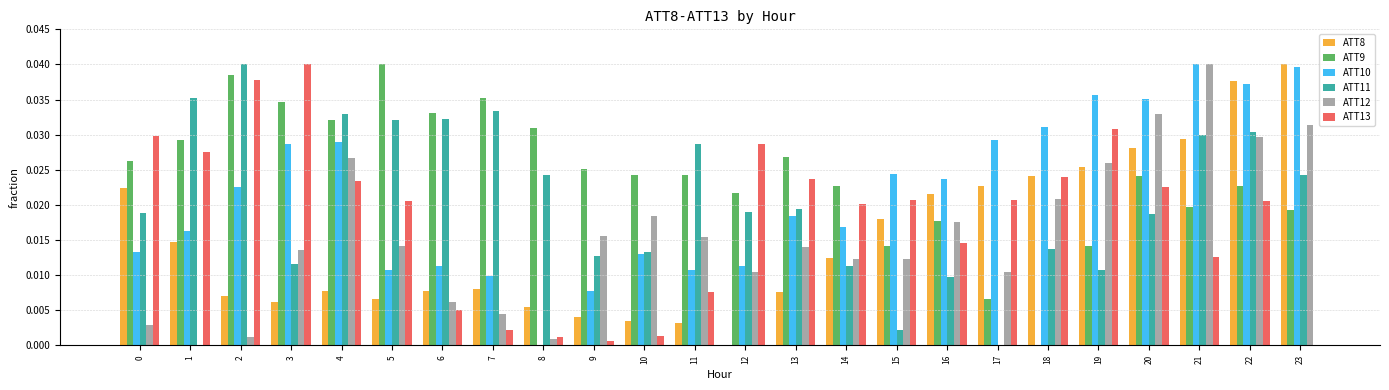

Which category has the highest value in the ATT12 series?

21